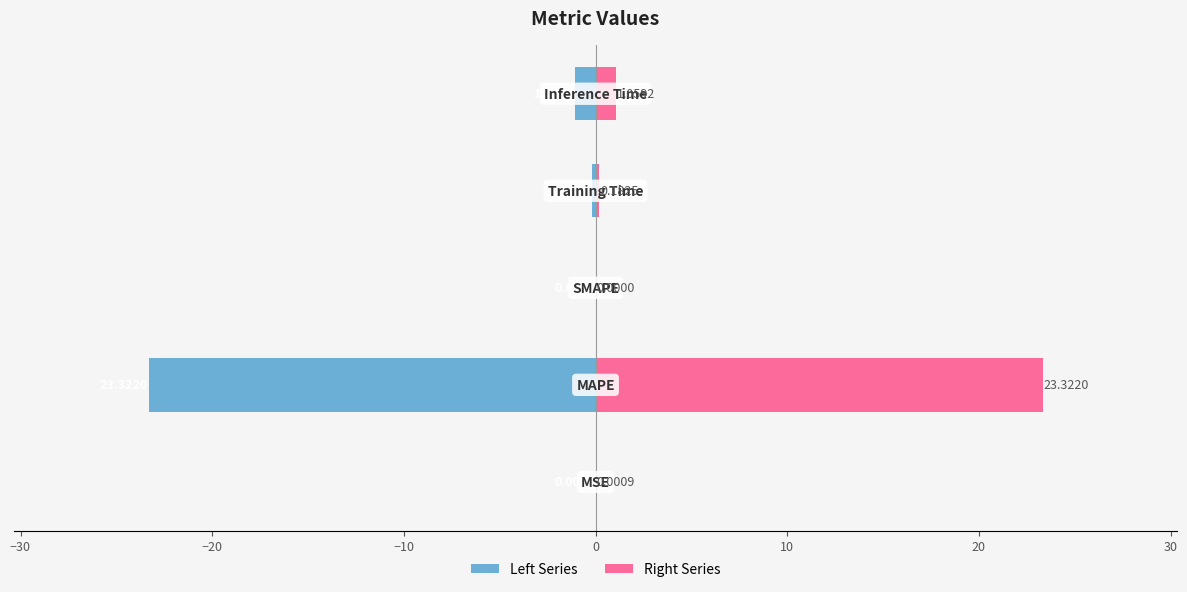

How many groups of bars are there?

5